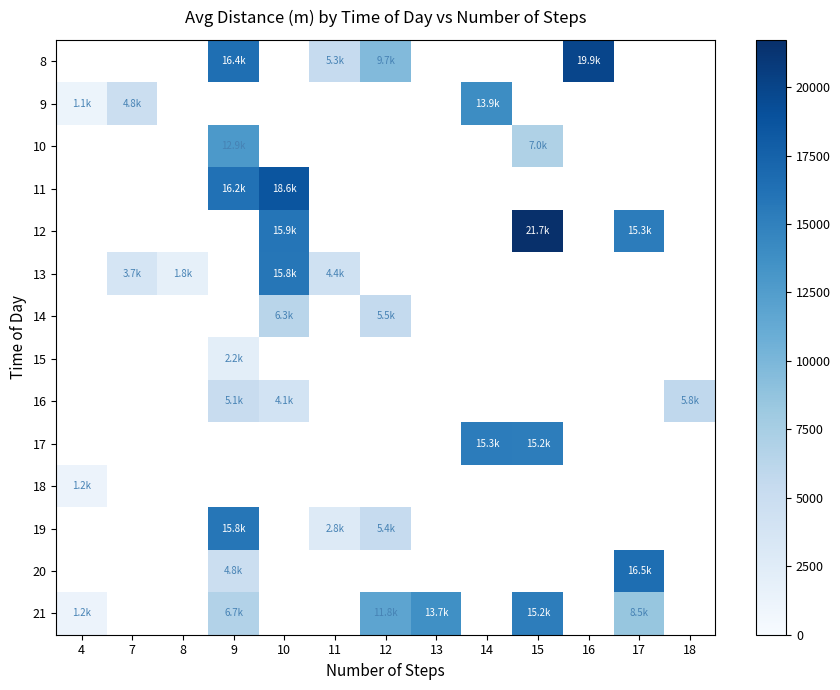

Between 9 and 10, which is larger?

10